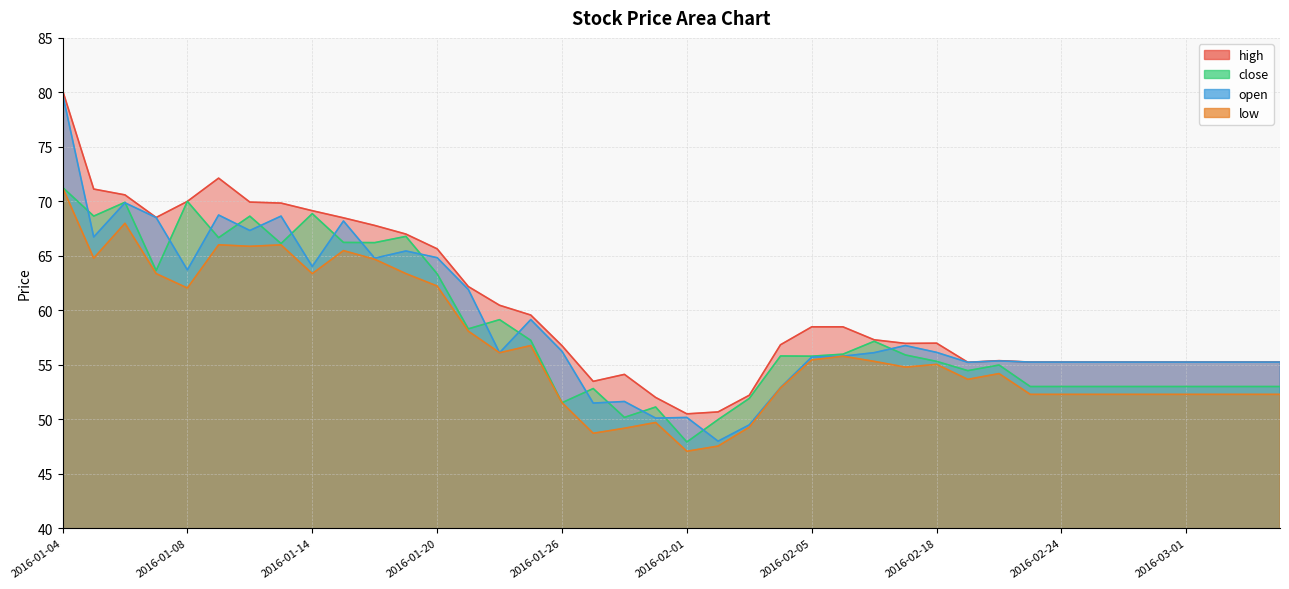

What are all the series names shown in the legend?

high, close, open, low